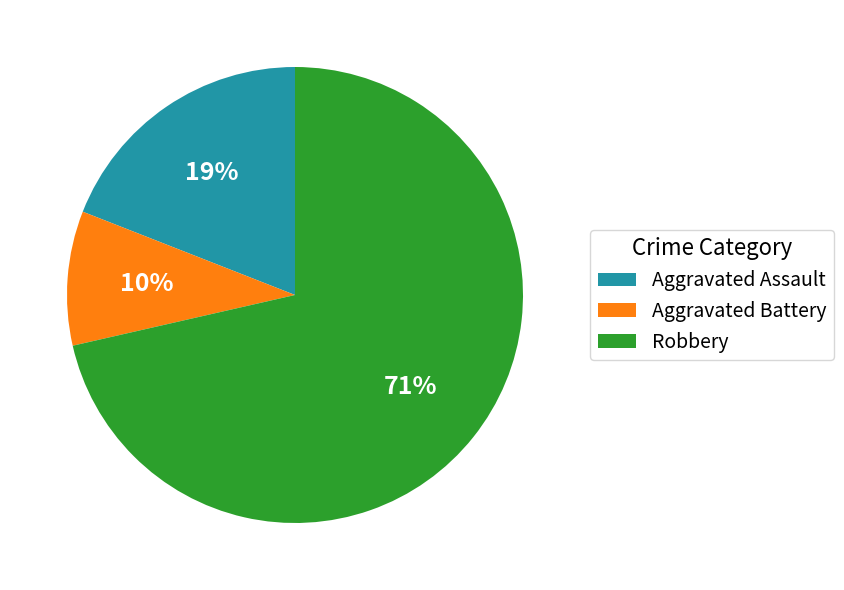

Approximately how many times larger is the value at Aggravated Assault compared to Robbery?

0.3